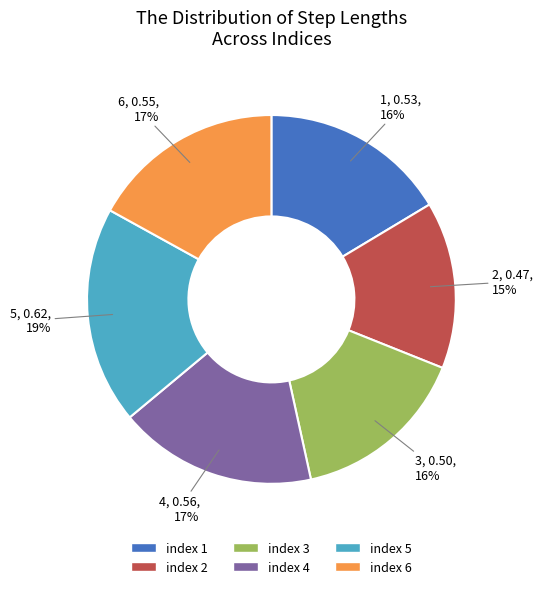

To the nearest percent, what is the average slice percentage?

17%